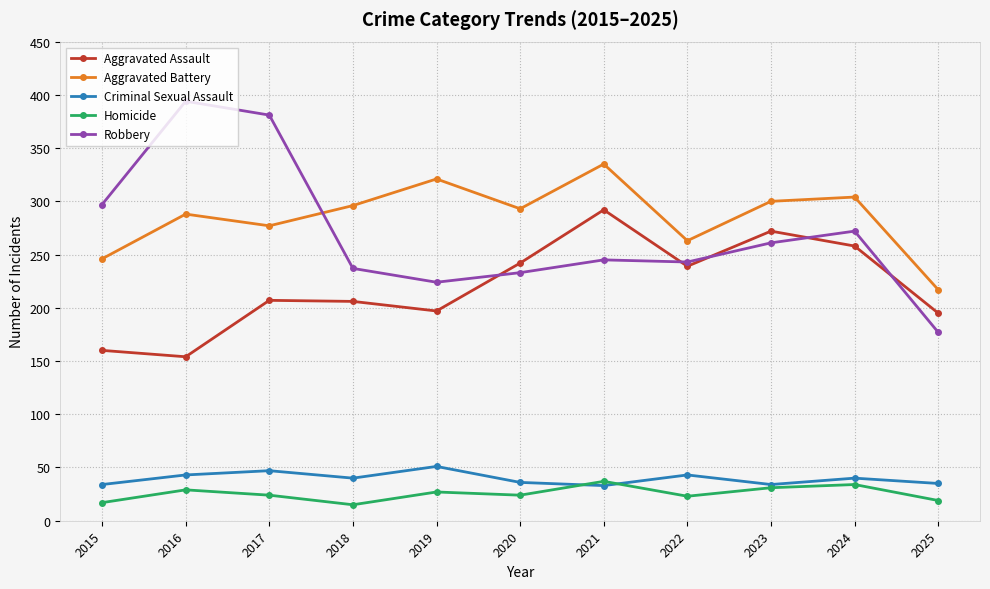

In Aggravated Battery, how many points are lower than both neighbors (excluding endpoints)?

3